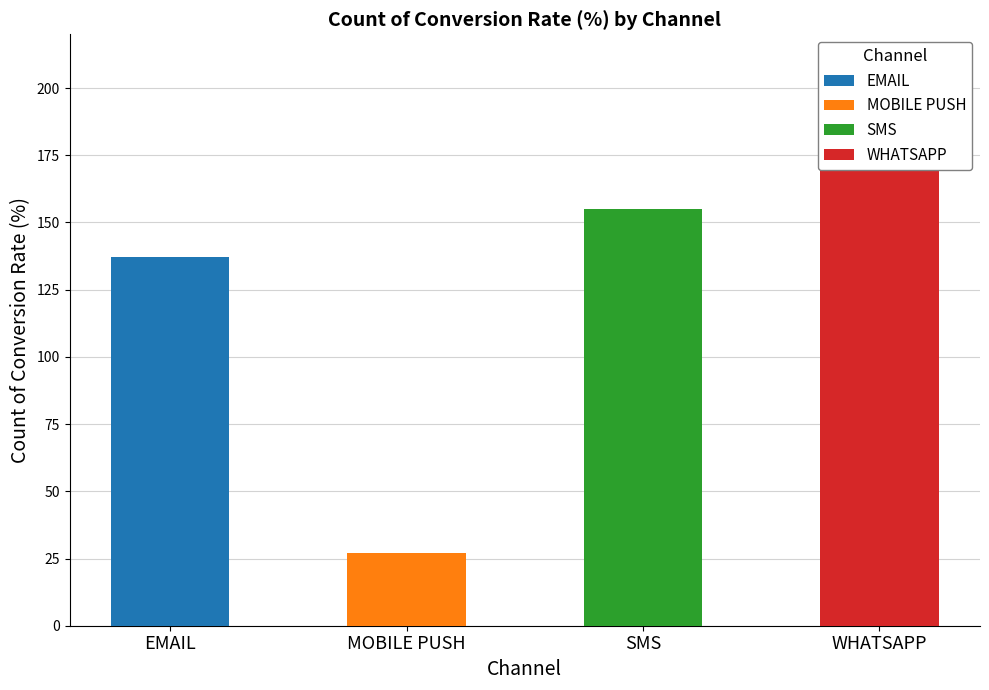

How many data points are less than 155?

2